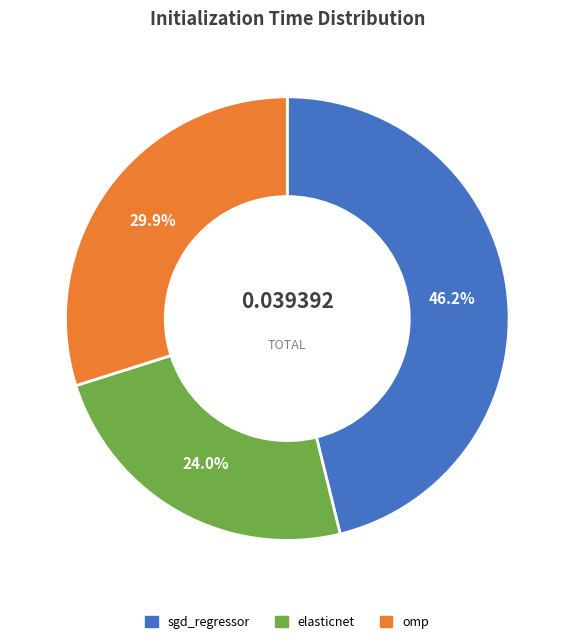

To the nearest percent, what percentage of the pie is sgd_regressor?

46%